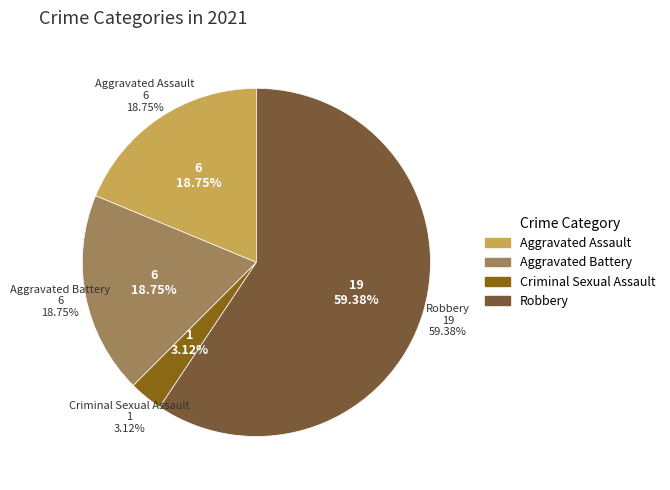

Which has a higher value, Robbery or Aggravated Assault?

Robbery